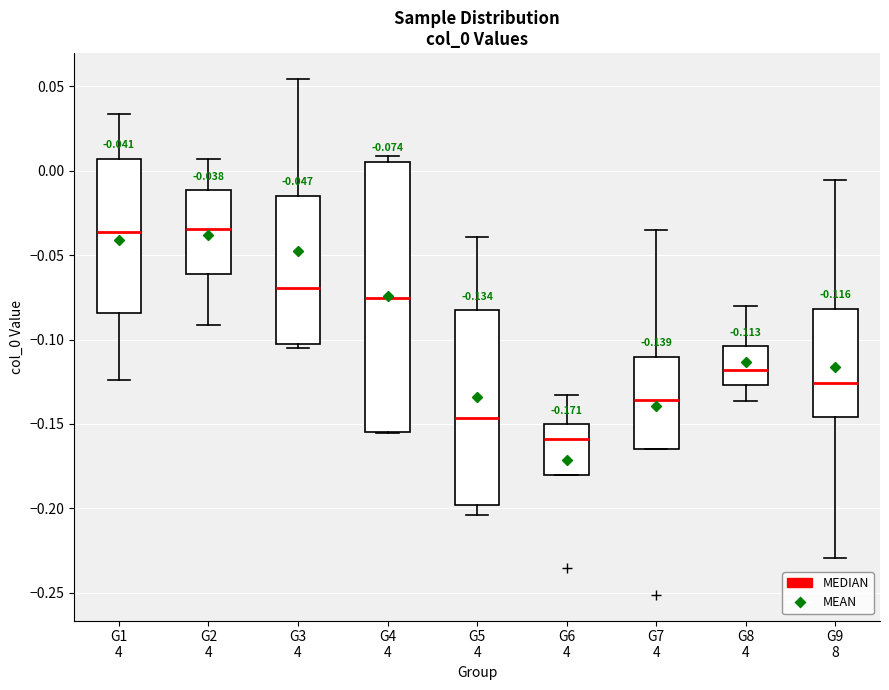

Comparing the boxes themselves (not the whiskers), which one is the tallest?

G4 4